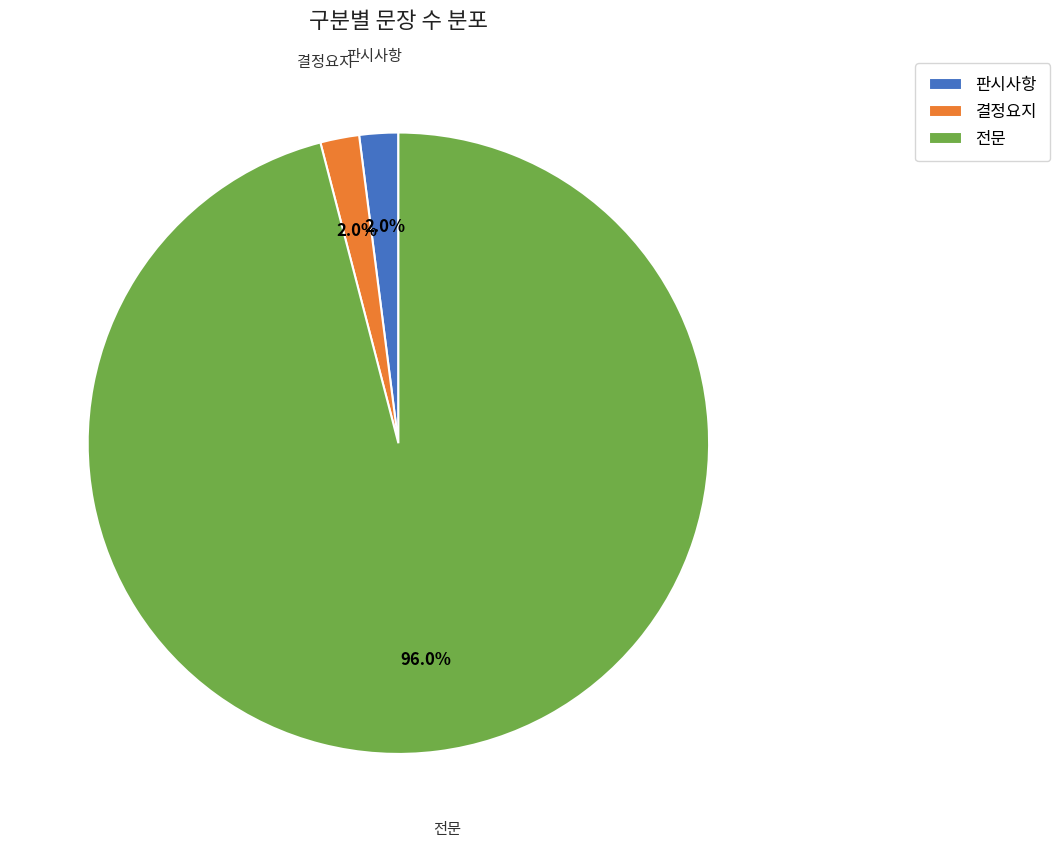

Between 판시사항 and 전문, which is larger?

전문